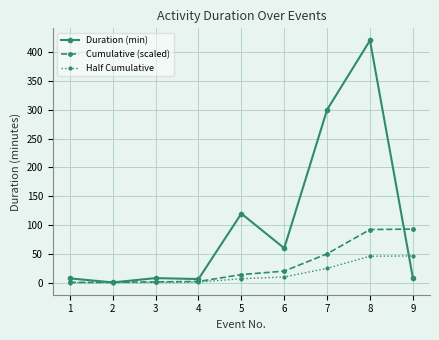

Which series has the widest spread of values?

Duration (min)